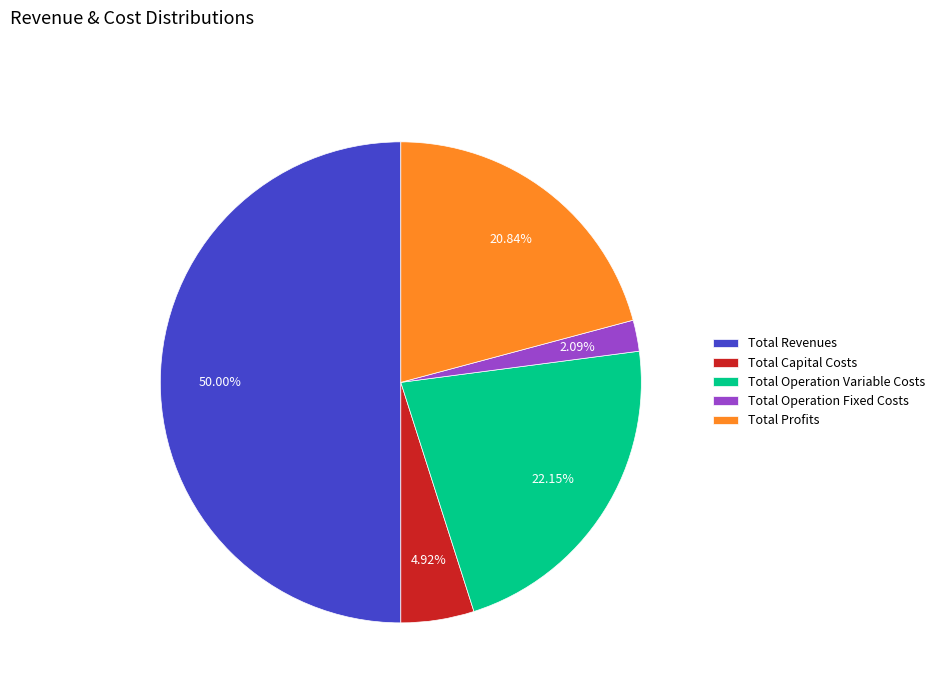

The Total Revenues slice represents 45% of the pie. True or false?

False